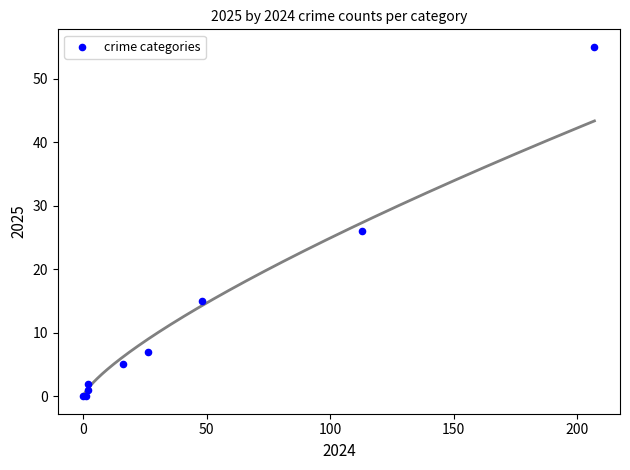

What Y value in the scatter plot is closest to 27?

26